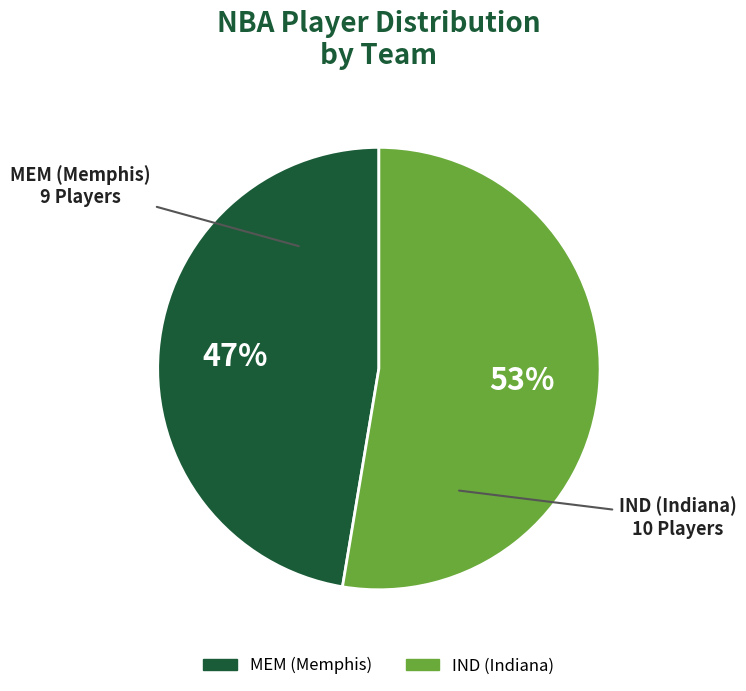

Do IND (Indiana) and MEM (Memphis) together represent more than half of the pie?

Yes